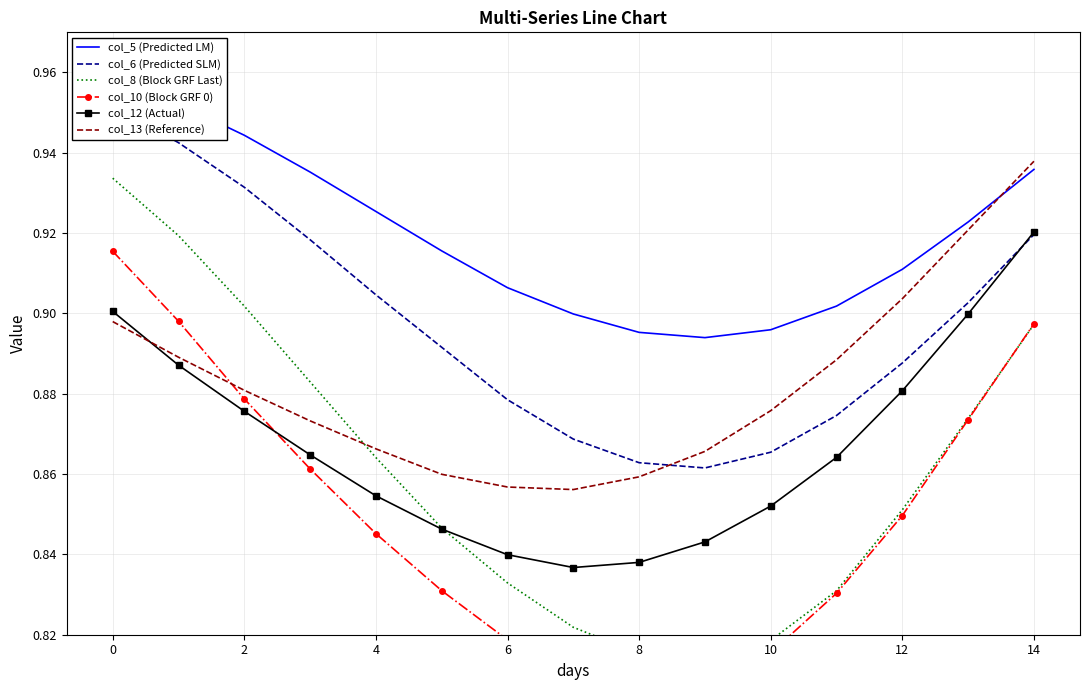

Which series has the largest total across all categories?

col_5 (Predicted LM)